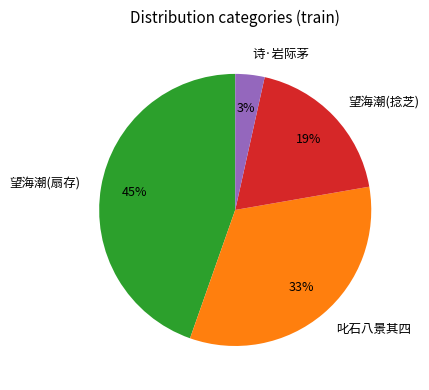

Is it true that 叱石八景其四 is 33% of the pie?

True